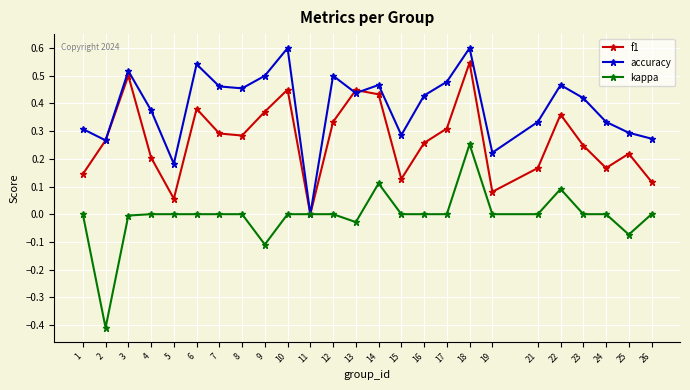

Between 2 and 3, which series saw the biggest shift?

kappa